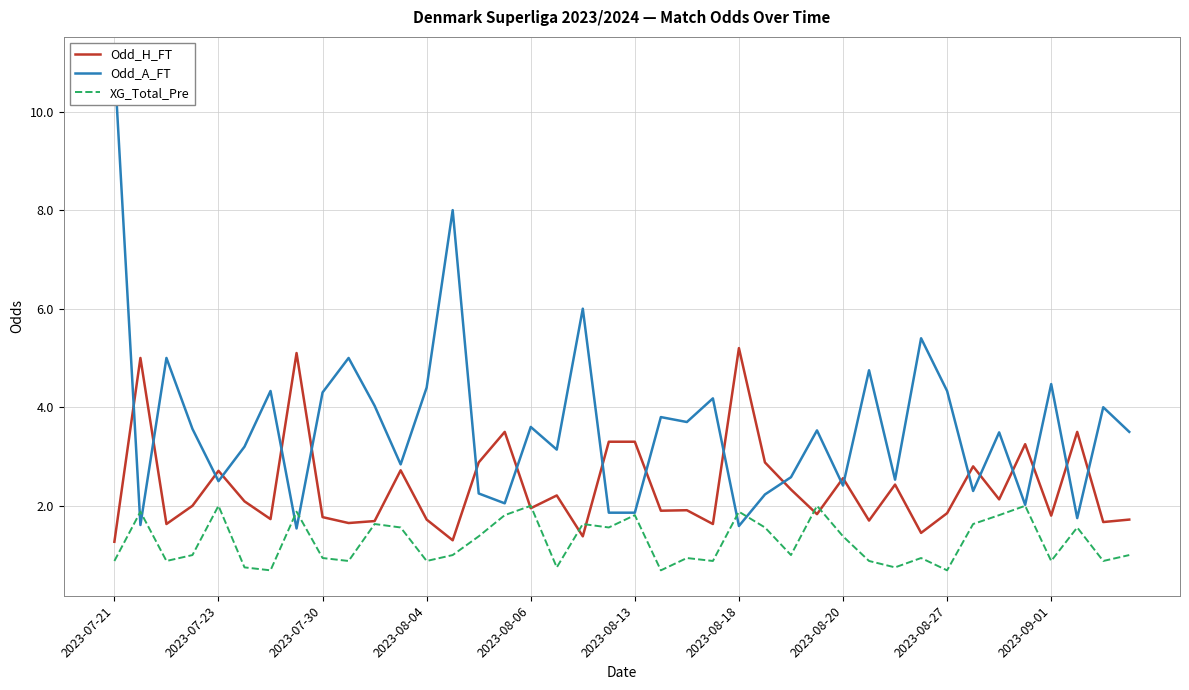

What is the spread (max minus min) of values at 35?

1.2